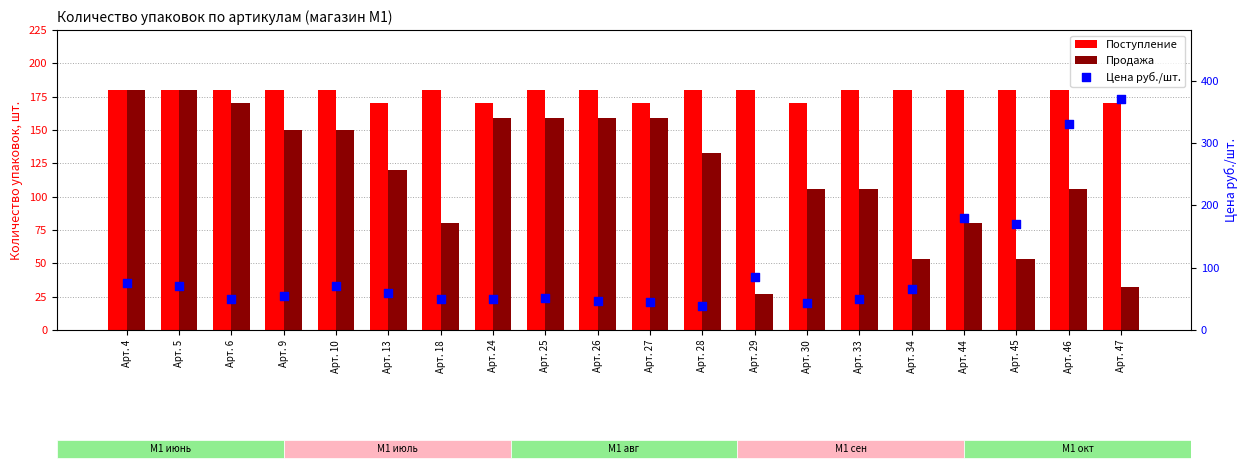

Which series has the largest total across all categories?

Поступление